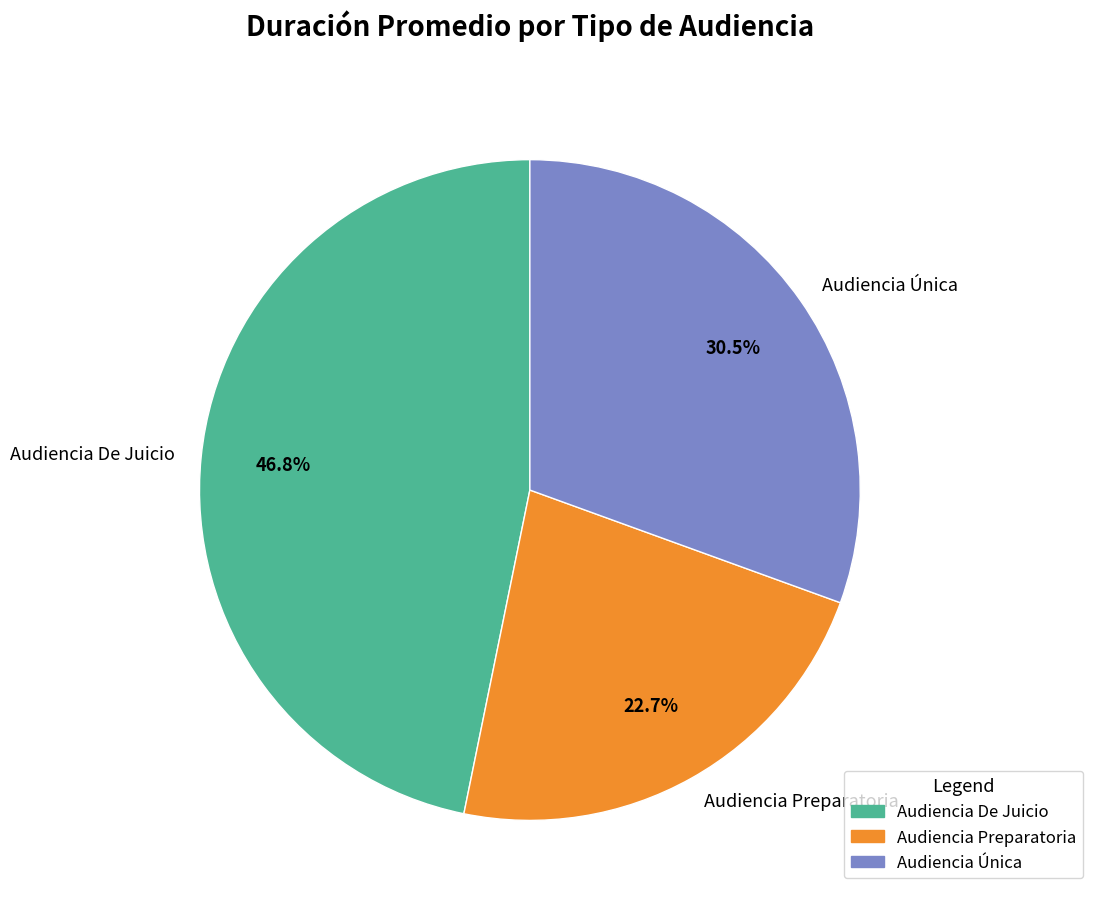

To the nearest percent, what is the difference between the Audiencia Preparatoria and Audiencia De Juicio slice percentages?

24%